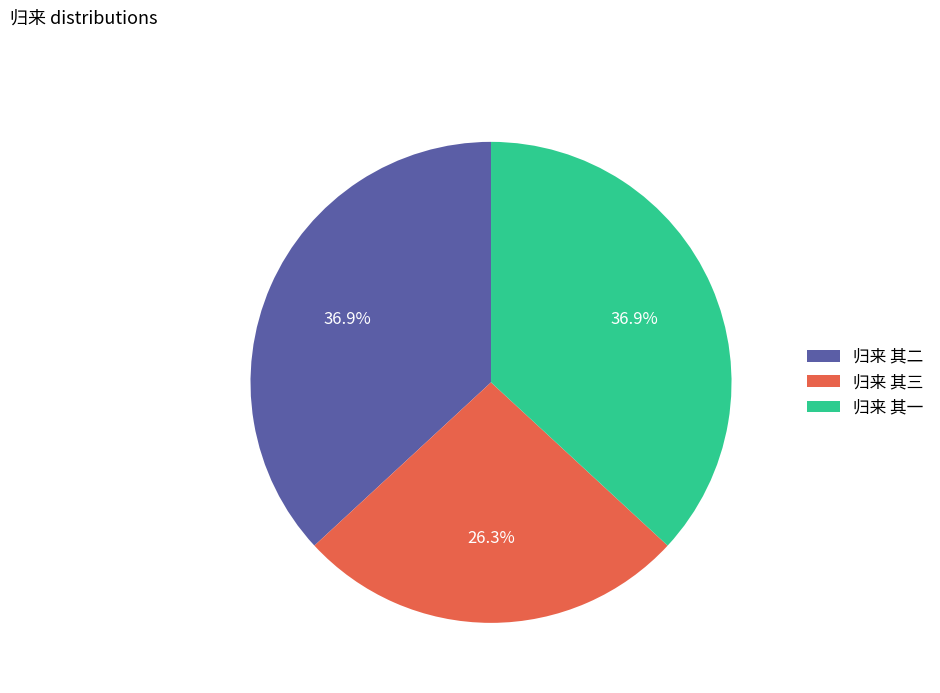

Which slice is the smallest?

归来 其三